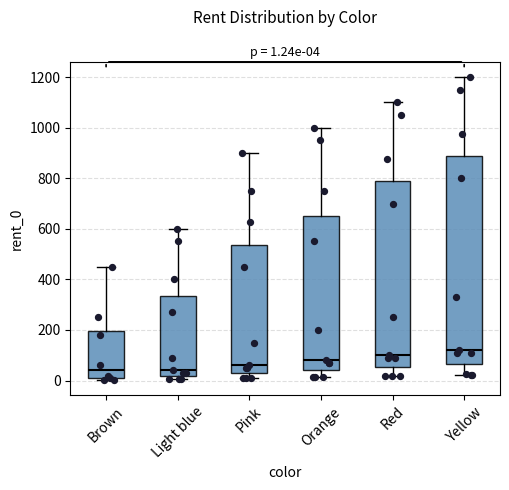

Which box's median line is the highest?

Yellow